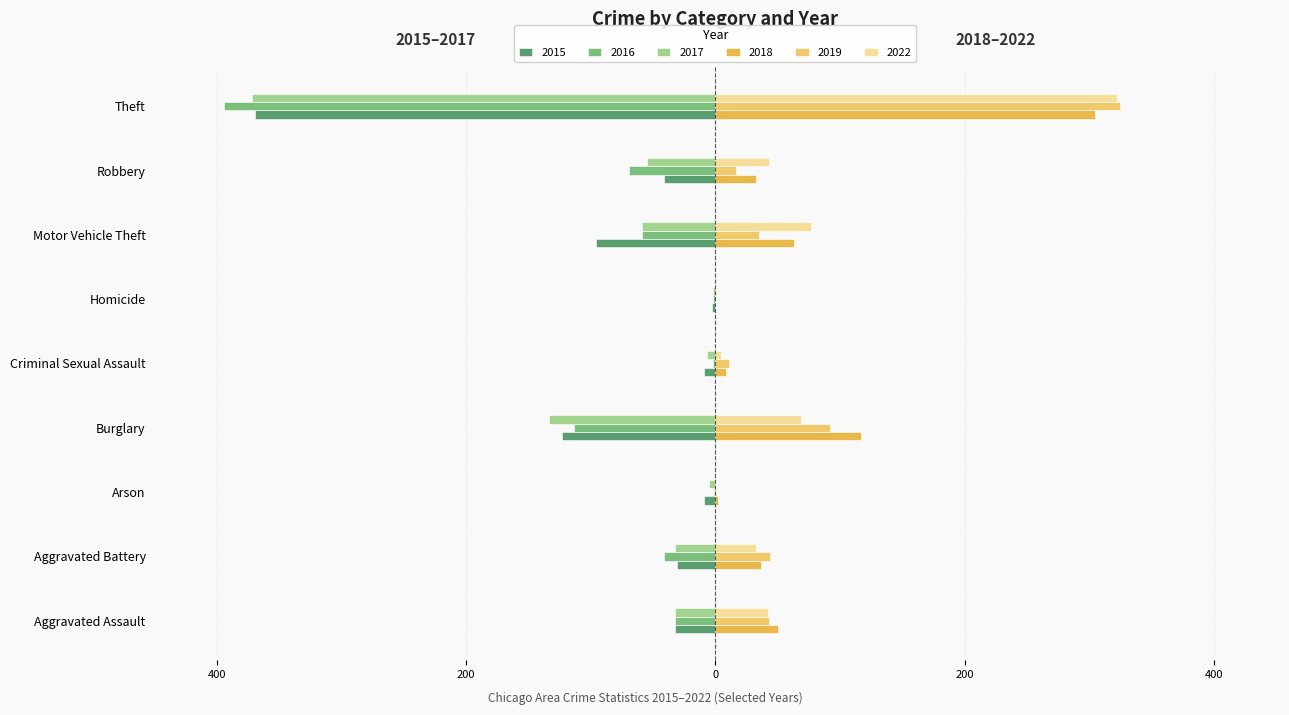

At which category does the chart reach its minimum across all series?

Theft